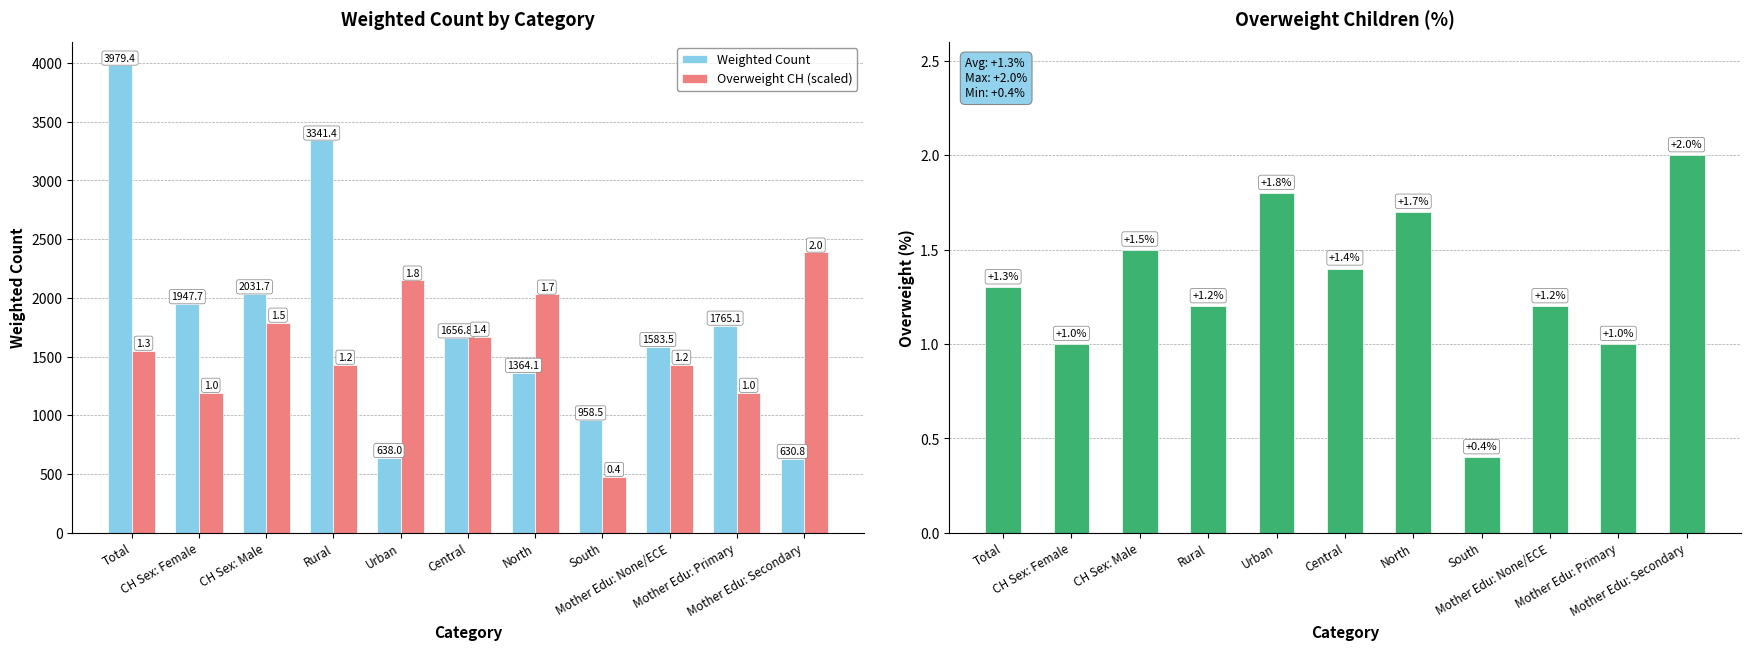

List the labels in order of overweight_ch value, smallest first.

South, CH Sex: Female, Mother Edu: Primary, Rural, Mother Edu: None/ECE, Total, Central, CH Sex: Male, North, Urban, Mother Edu: Secondary